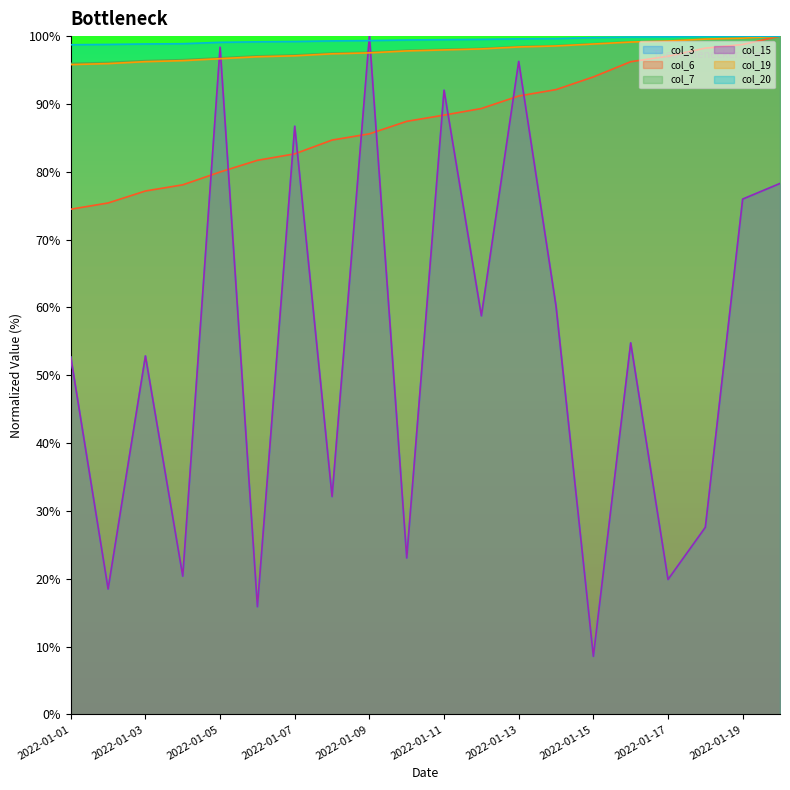

At which category is the sum across all series the highest?

2022-01-13